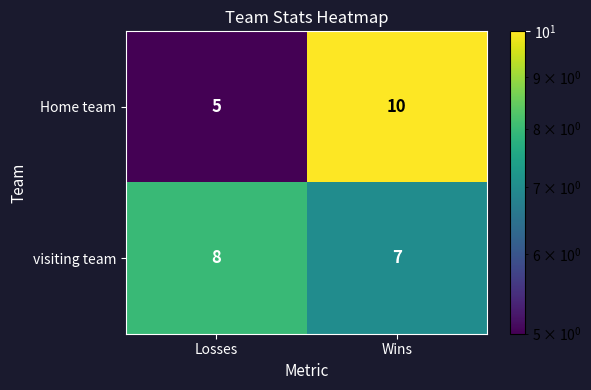

What is the sum of the visiting team values at Losses and Wins?

15